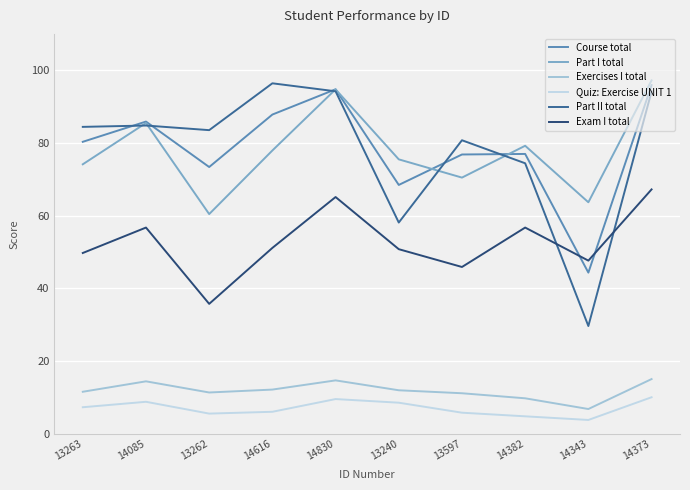

The Exam I total series shows 12.0 at 13262. True or false?

False